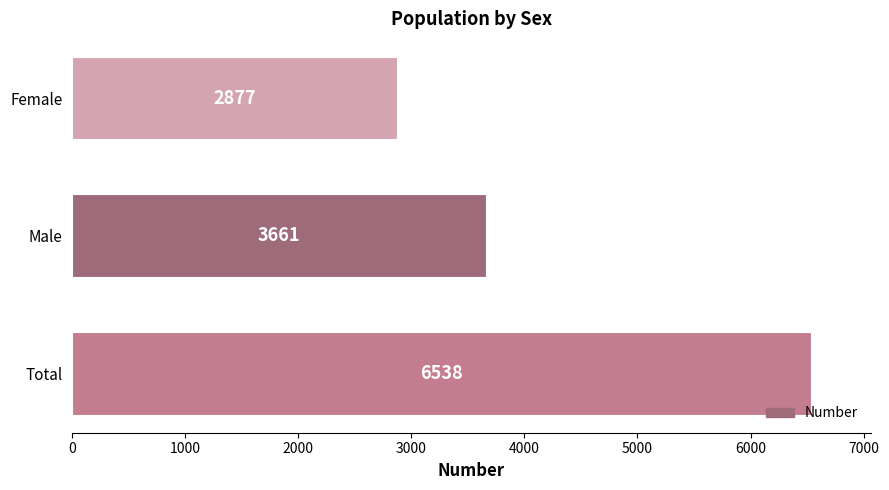

Approximately how many times larger is the value at Total compared to Male?

1.8